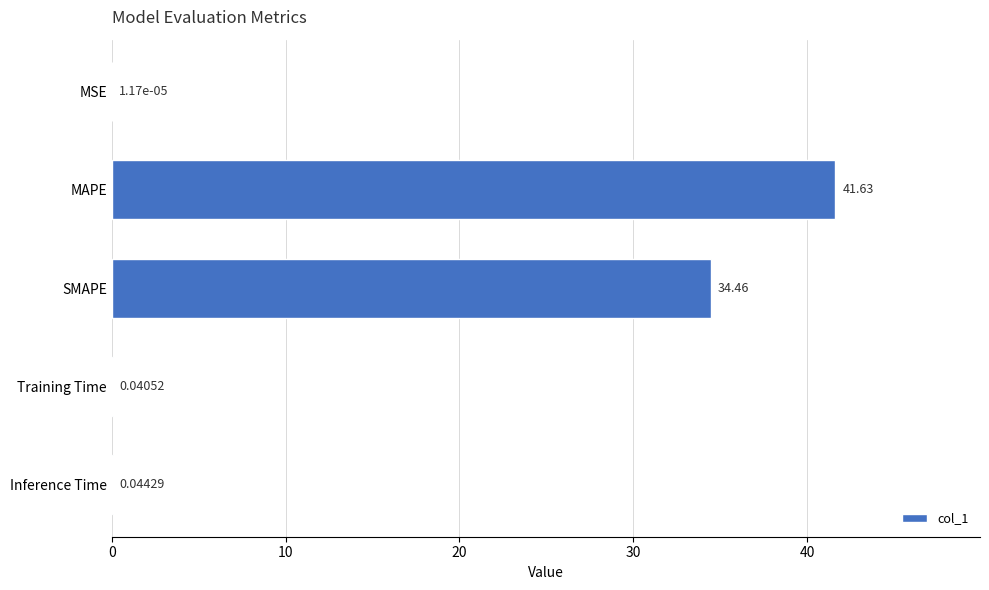

At which category does the chart reach its peak across all series?

MAPE